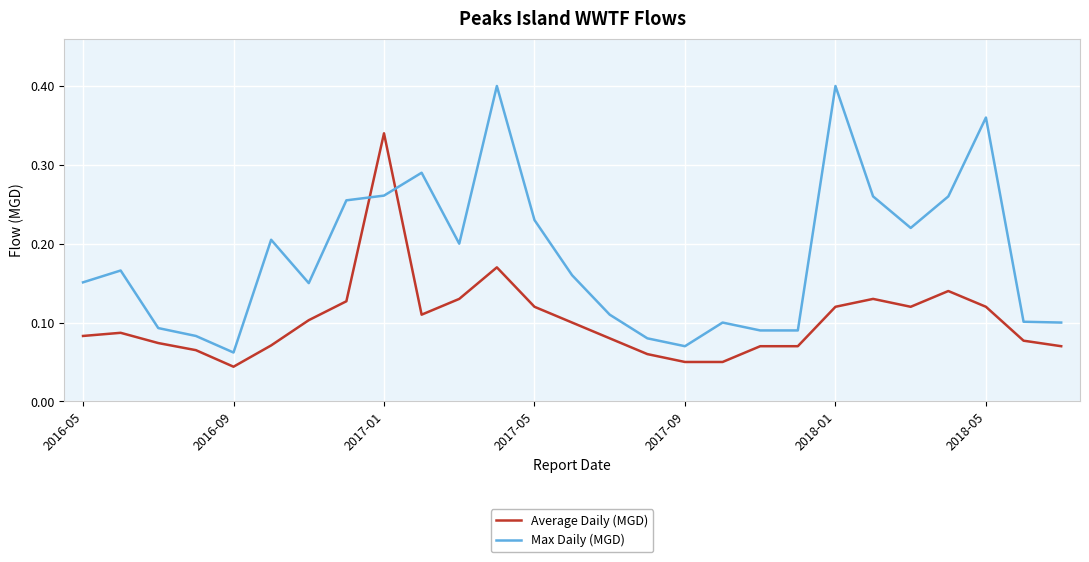

Which series has the largest range (max minus min)?

Max Daily (MGD)